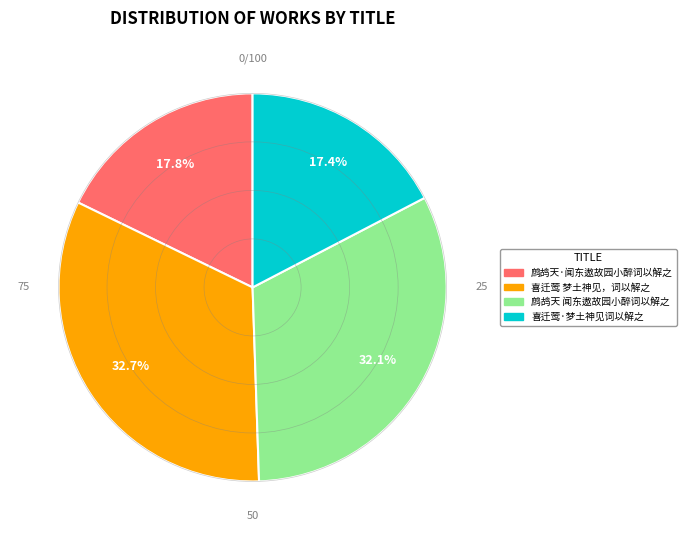

The 鹧鸪天·闻东遨故园小醉词以解之 slice represents 27% of the pie. True or false?

False